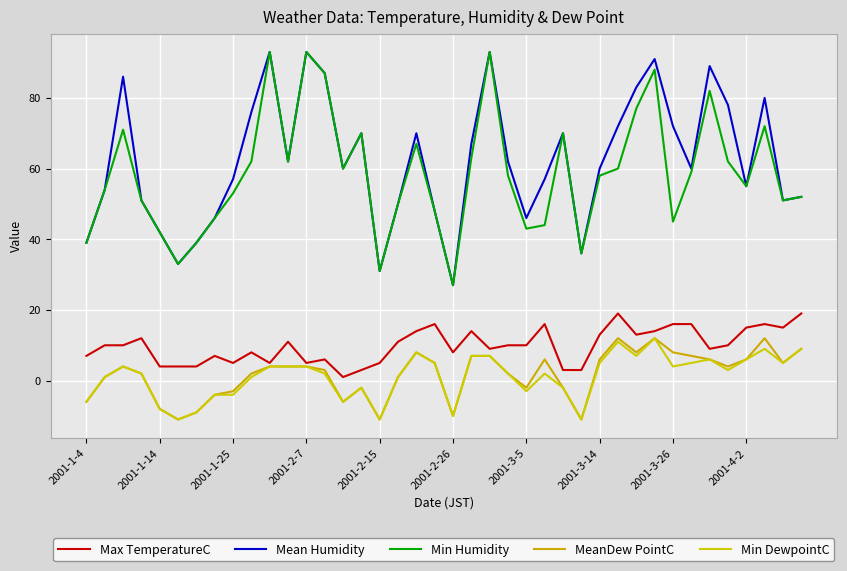

How many lines are shown in the chart?

5